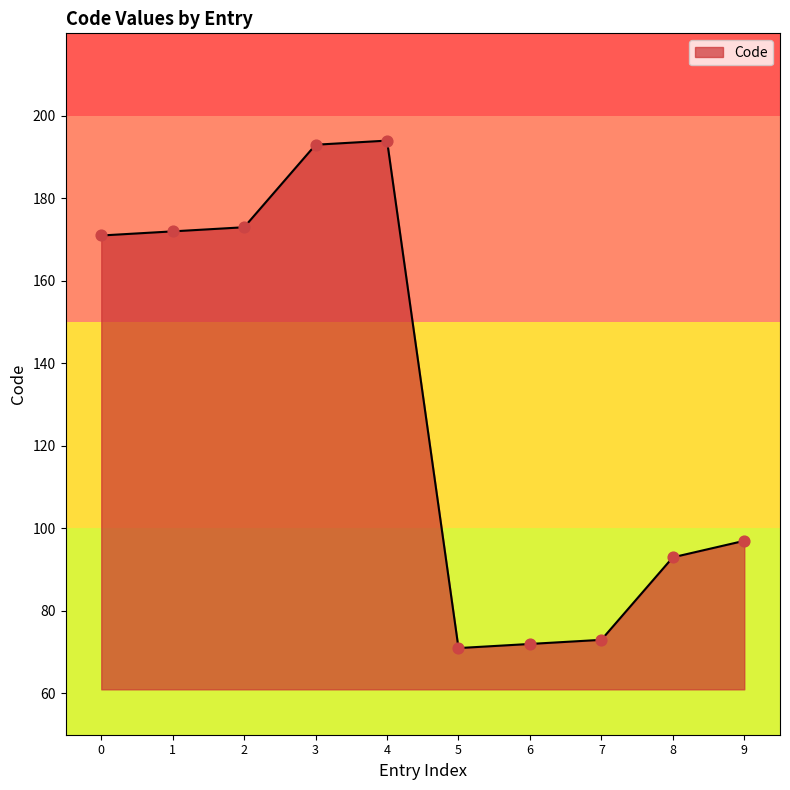

Between 9 and 7, which is larger?

9